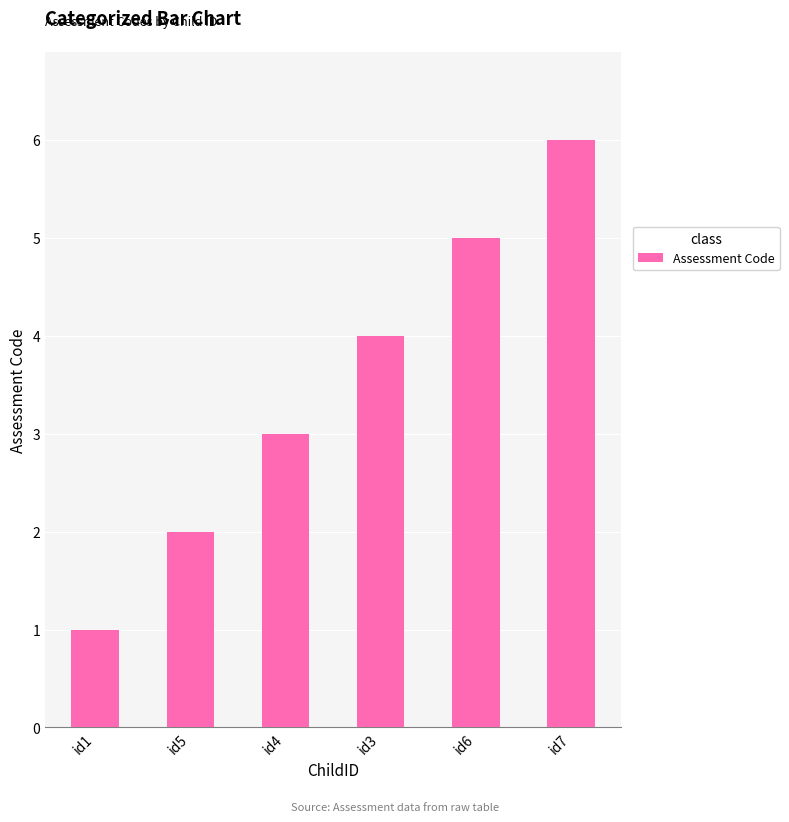

Reading left to right, list all the values displayed in this chart.

1	2	3	4	5	6